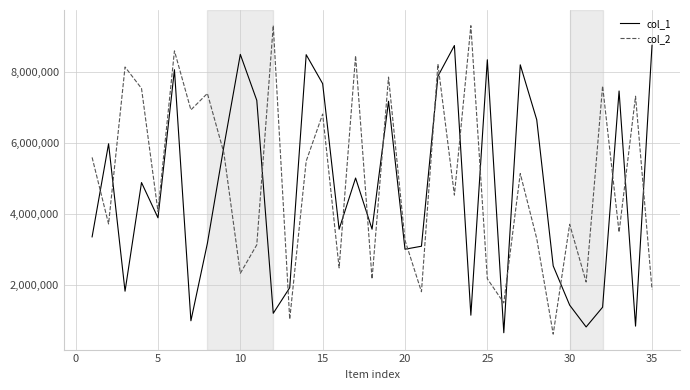

How many intersections are there between col_2 and col_1?

19